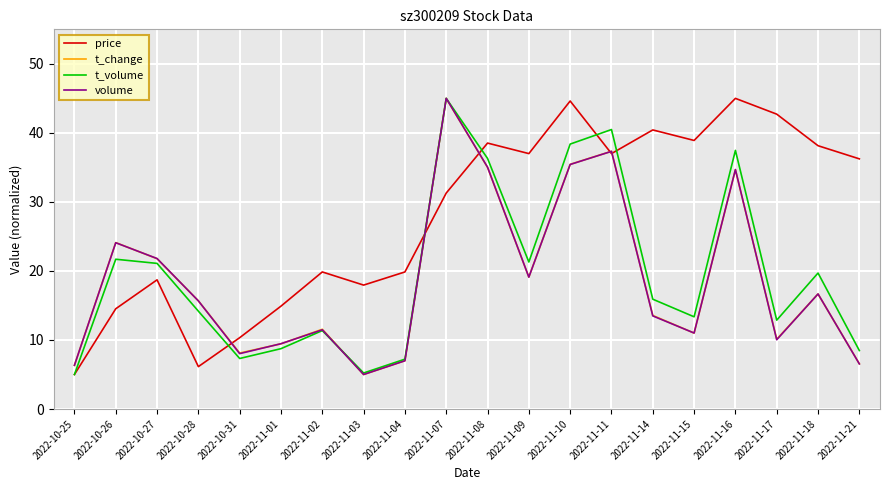

The value of t_change at 2022-11-01 is 1.9. True or false?

False